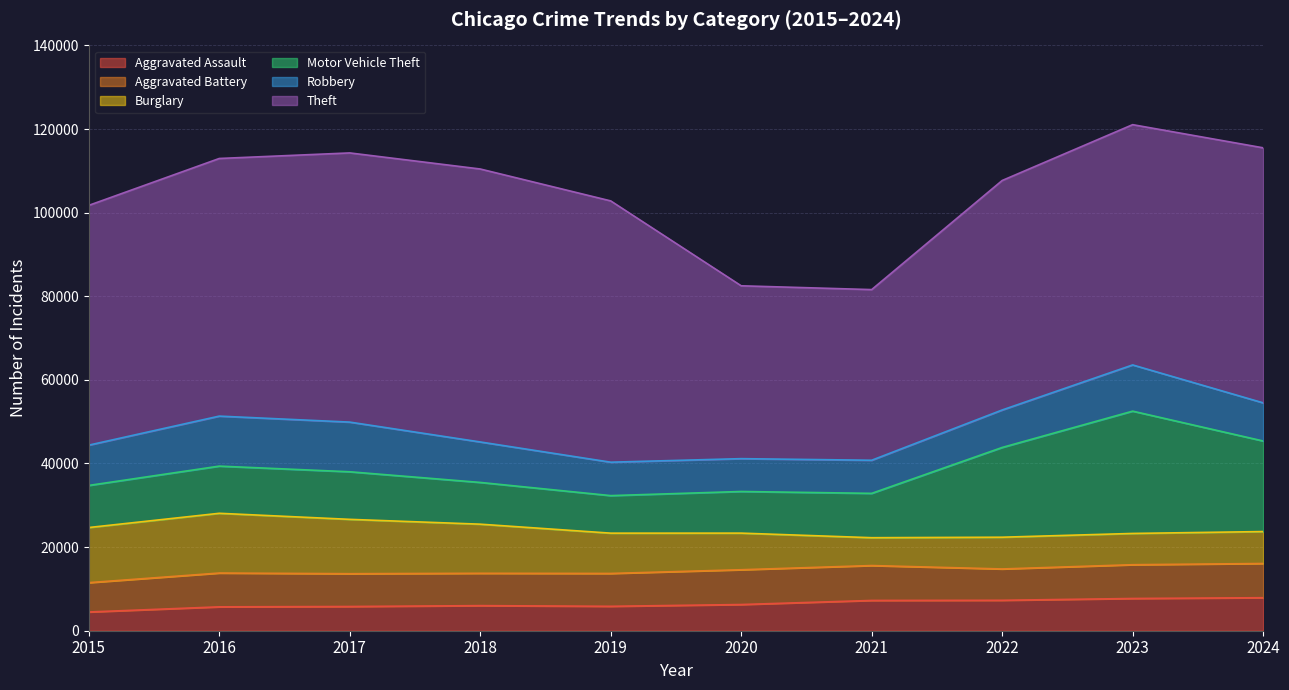

At which category is the sum across all series the highest?

2023